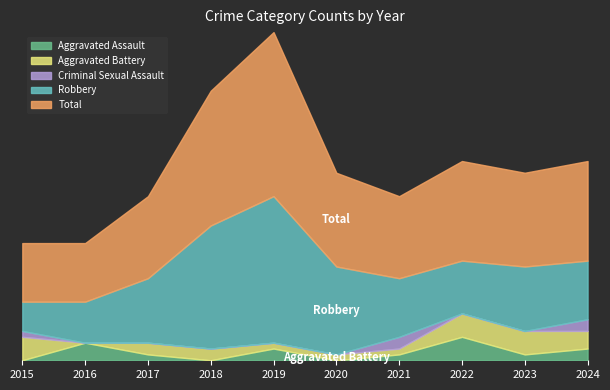

Does the chart have visible grid lines?

No